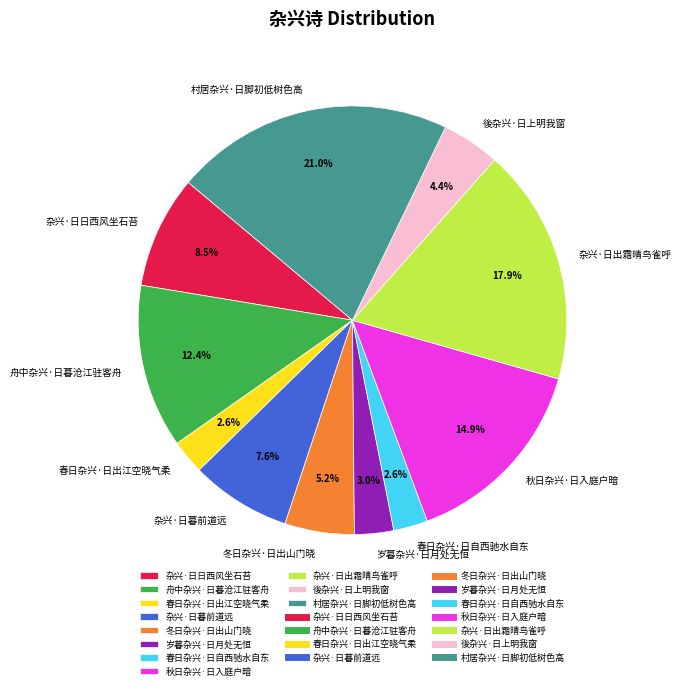

To the nearest percent, what is the average slice percentage?

9%